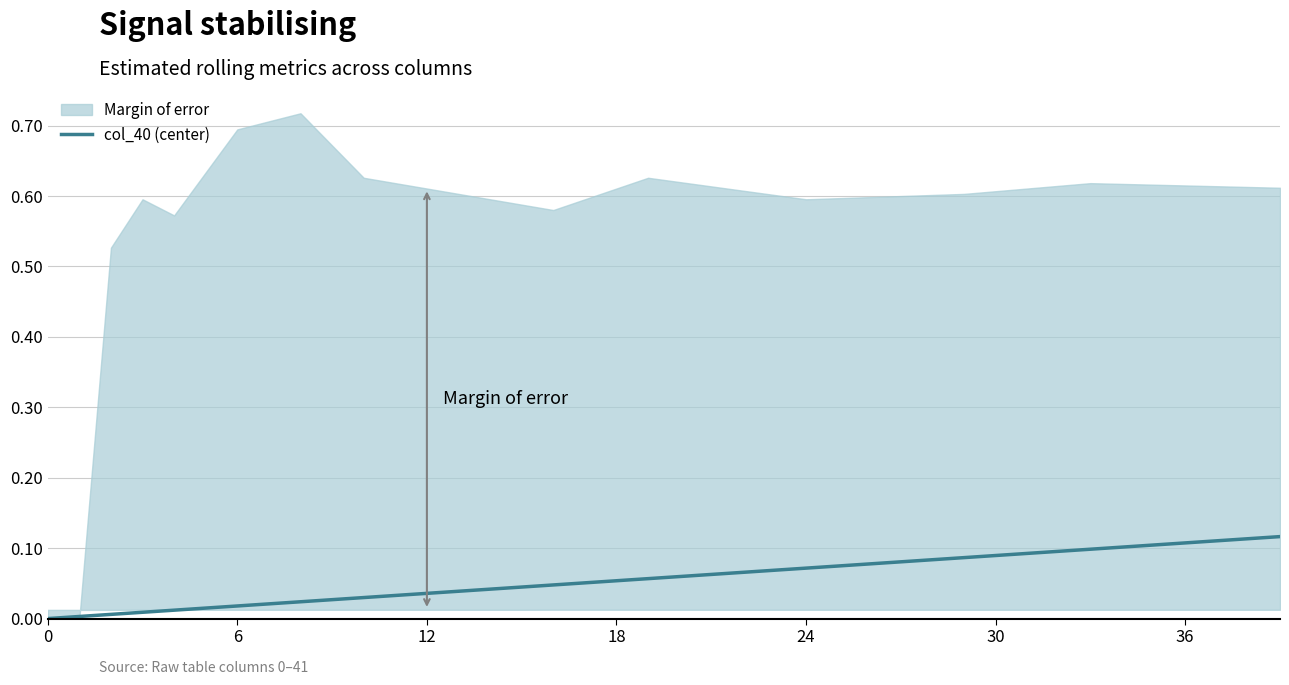

What is the difference between the maximum and minimum values?

0.1